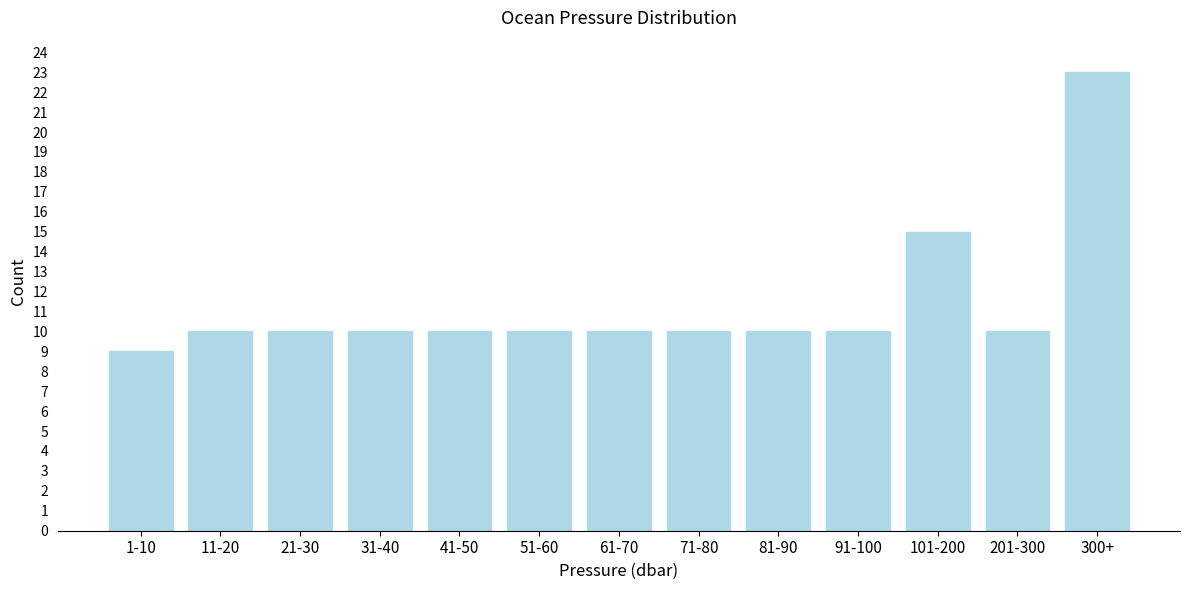

Reading right to left, extract all data points from this chart.

300+=23	201-300=10	101-200=15	91-100=10	81-90=10	71-80=10	61-70=10	51-60=10	41-50=10	31-40=10	21-30=10	11-20=10	1-10=9